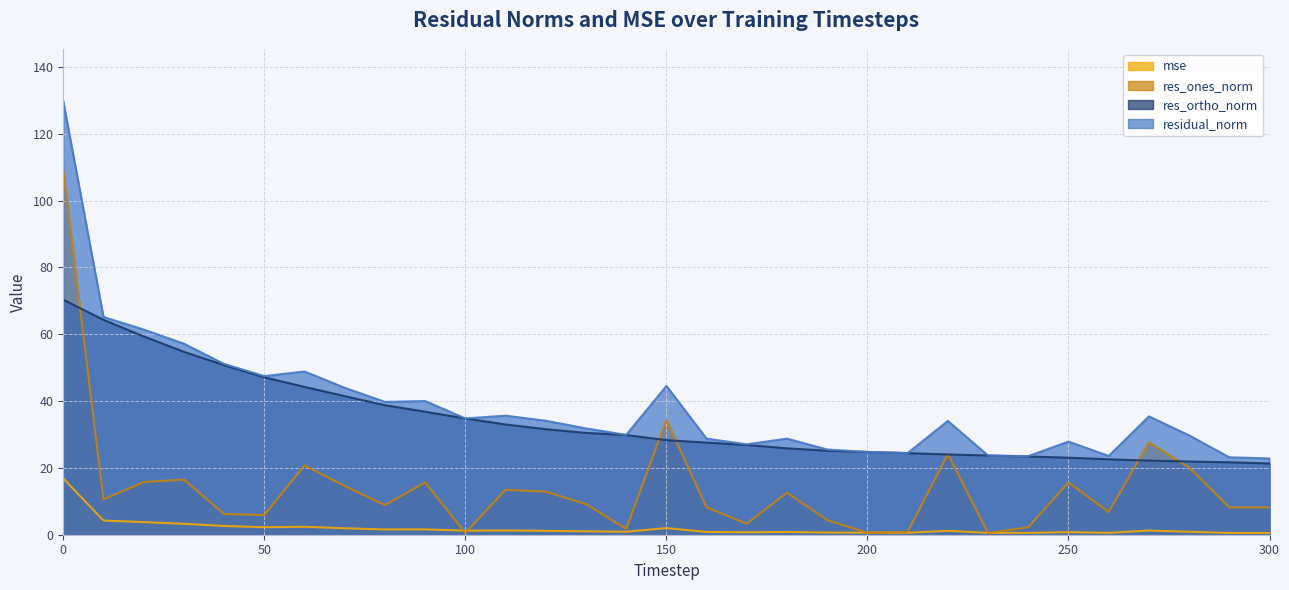

How many lines are shown in the chart?

4